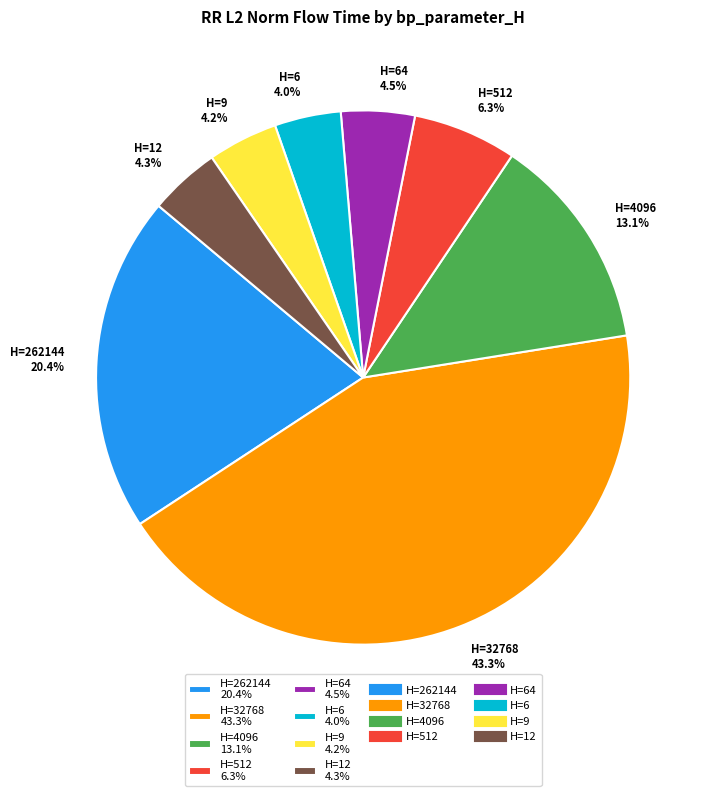

What percentage do H=9 4.2% and H=512 6.3% together represent?

10.5%